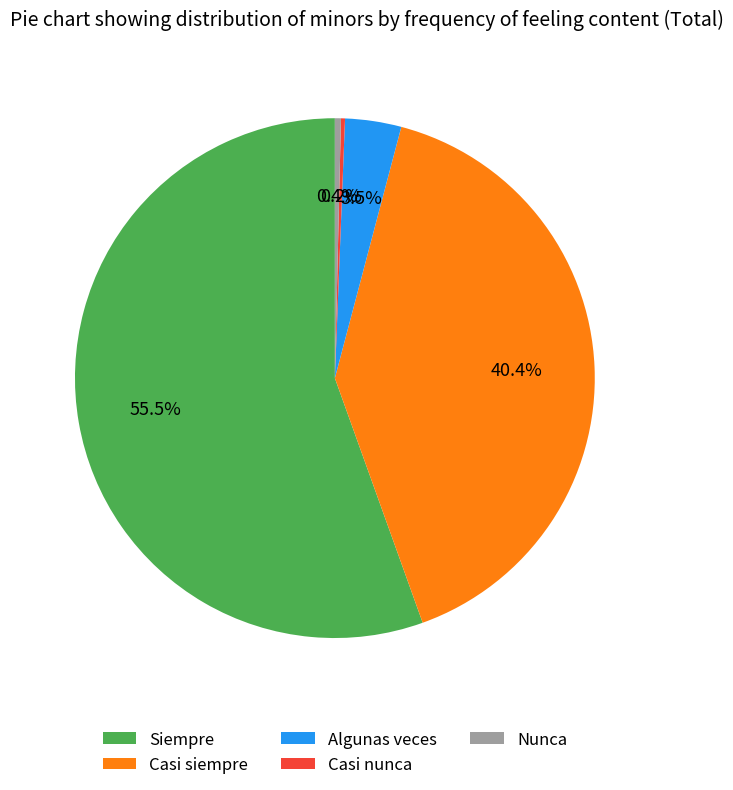

Which slice is the largest?

Siempre